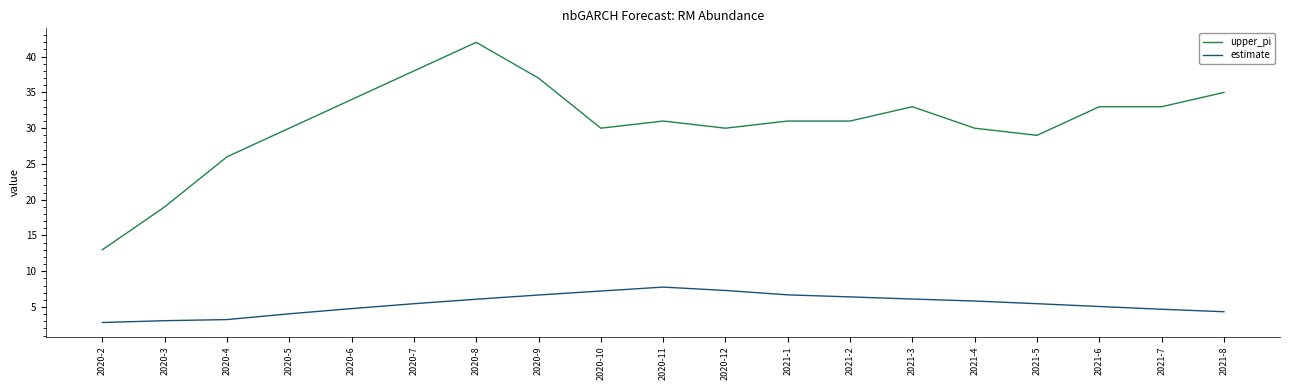

What position from the right is 2020-5?

16